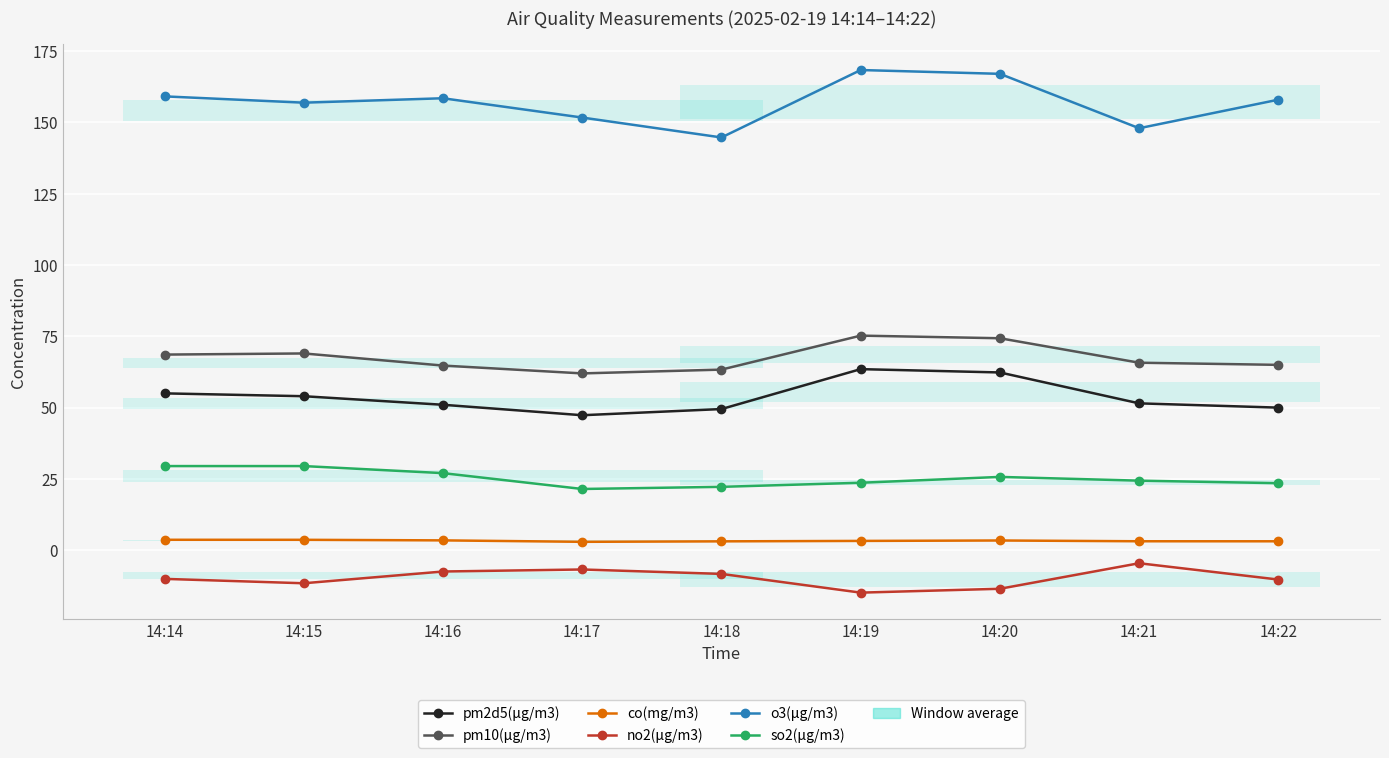

Is it true that pm2d5(μg/m3) equals 94.0 at 14:14?

False